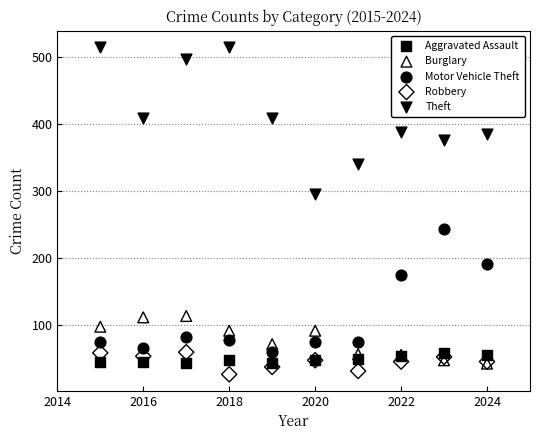

Which series has the widest spread of Y values?

Theft